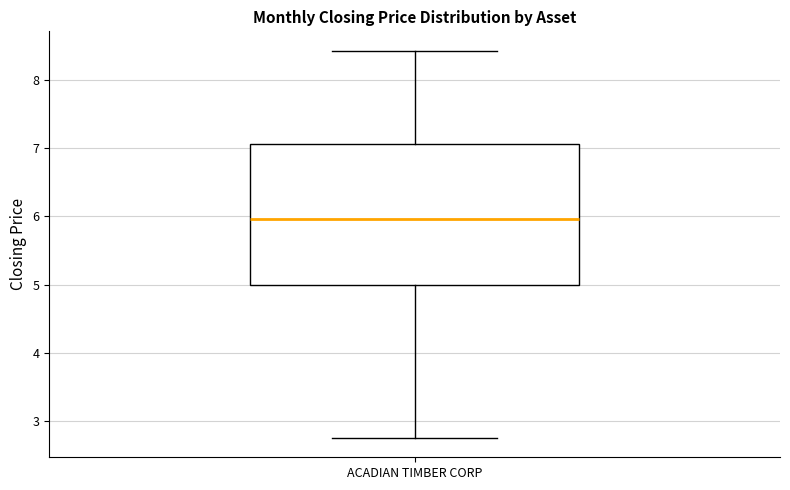

Transcribe this box plot: give where the median line is, the range the box spans, and where the two whiskers end, as read against the y-axis. The values are not printed on the chart, so give them approximately, as read against the axis.

median 6.0, box 5.0 to 7.1, whiskers 2.8 to 8.4